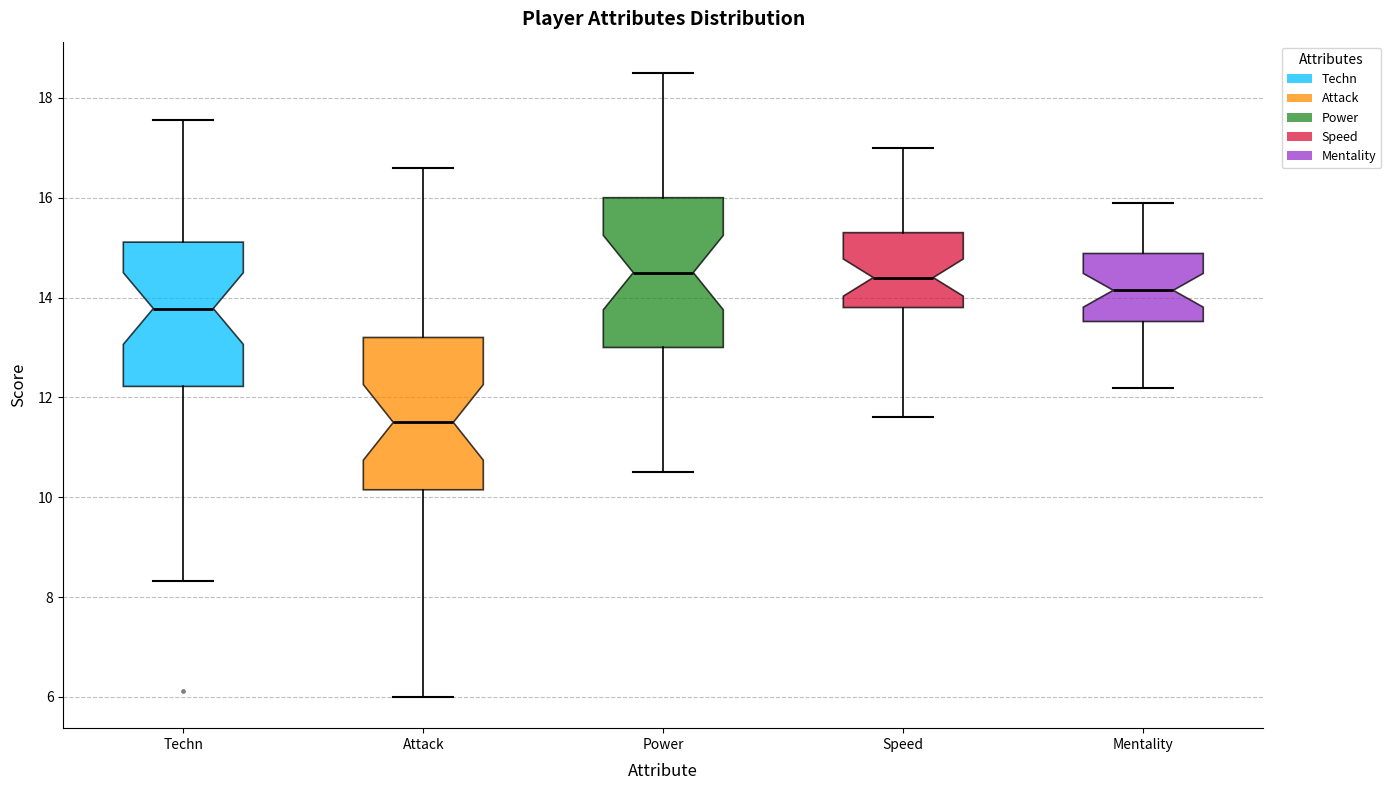

Where does the median line of the box for Mentality sit on the y-axis? The values are not printed on the chart, so give them approximately, as read against the axis.

14.2